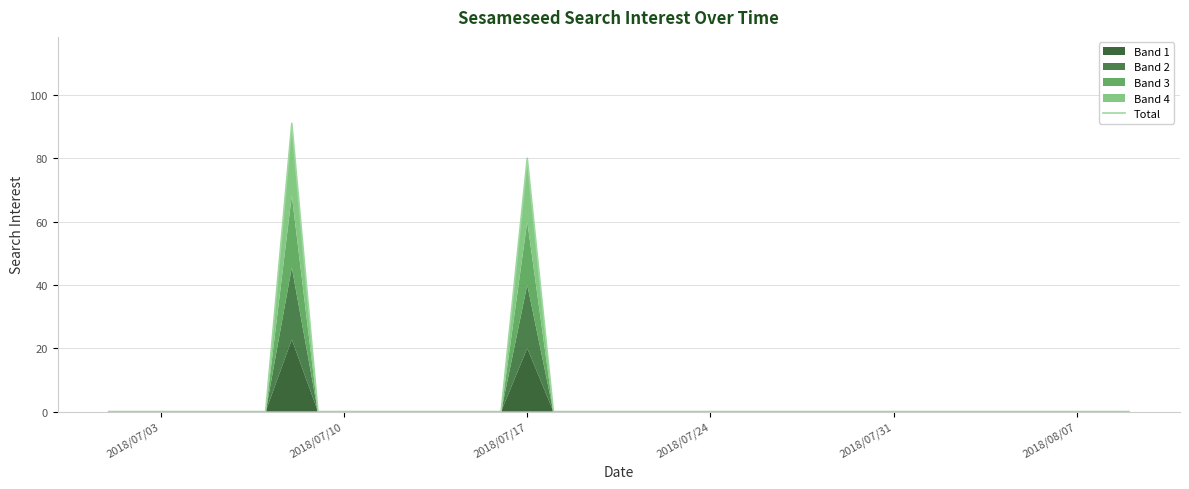

How many categories are shown in the chart?

40